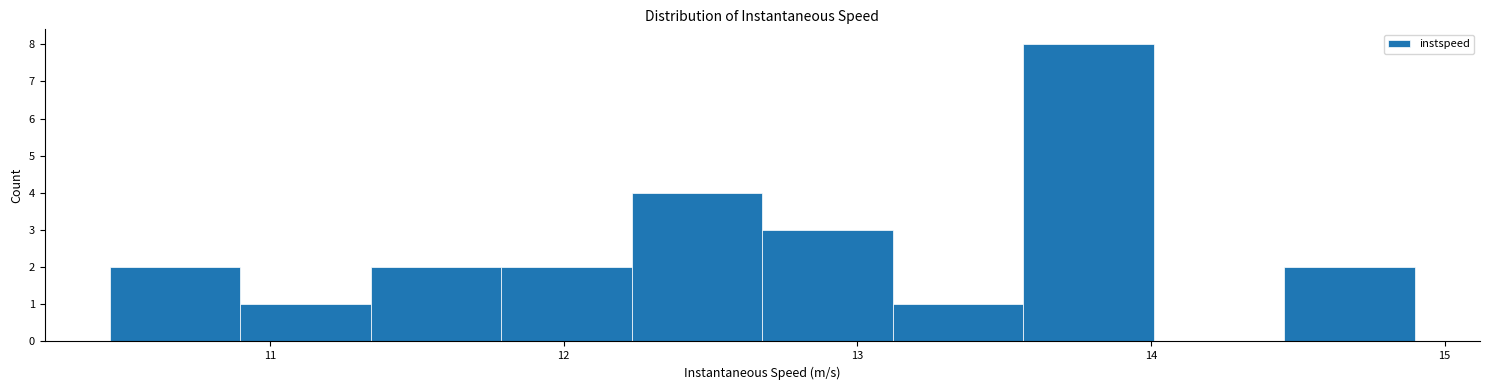

What is the height of the bar covering 13.1 to 13.6 on the x-axis? Neither the bar edges nor the heights are printed on the chart, so give them approximately, as read against the axes.

1